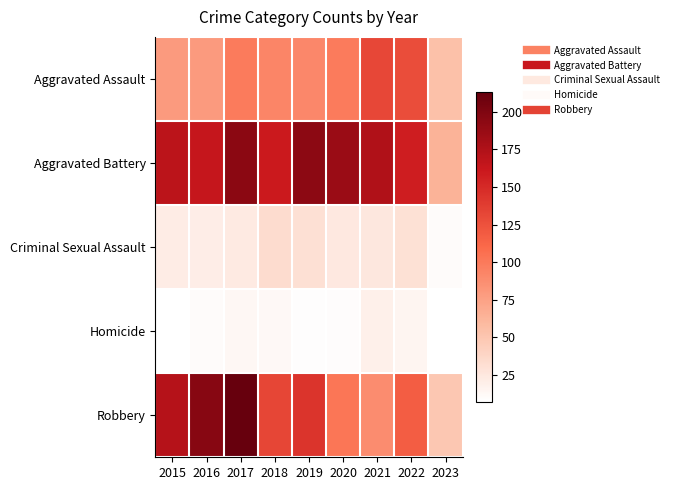

What is the total value across all series at 2019?

466